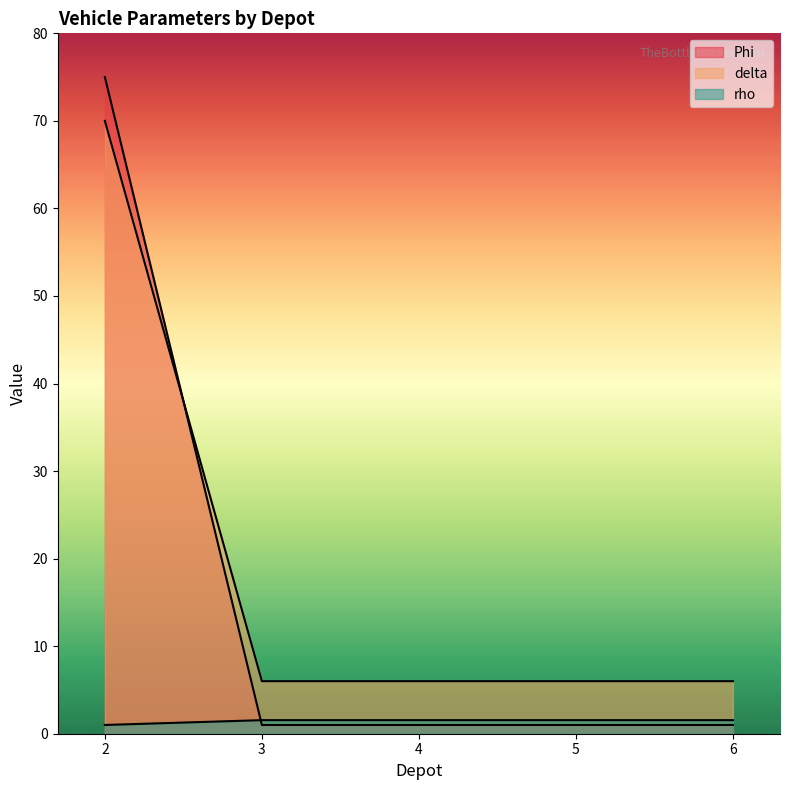

True or false: rho and delta cross at least once.

False